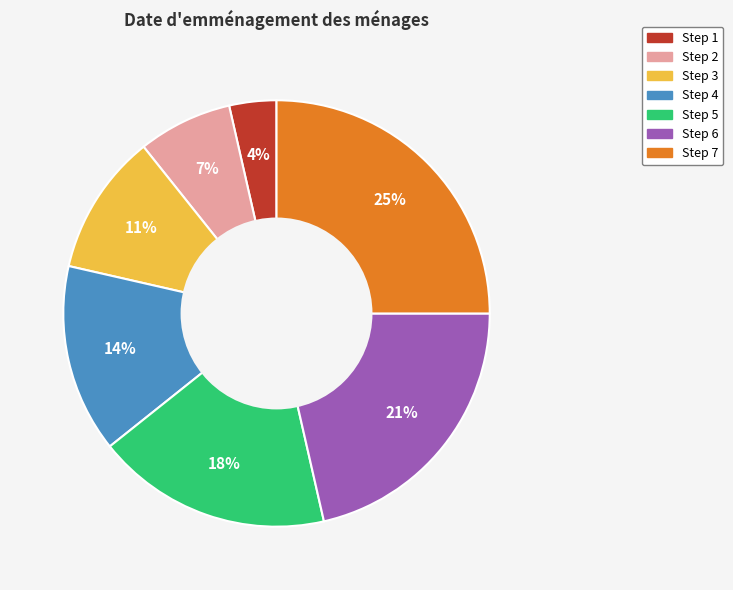

How many segments does this pie chart have?

7